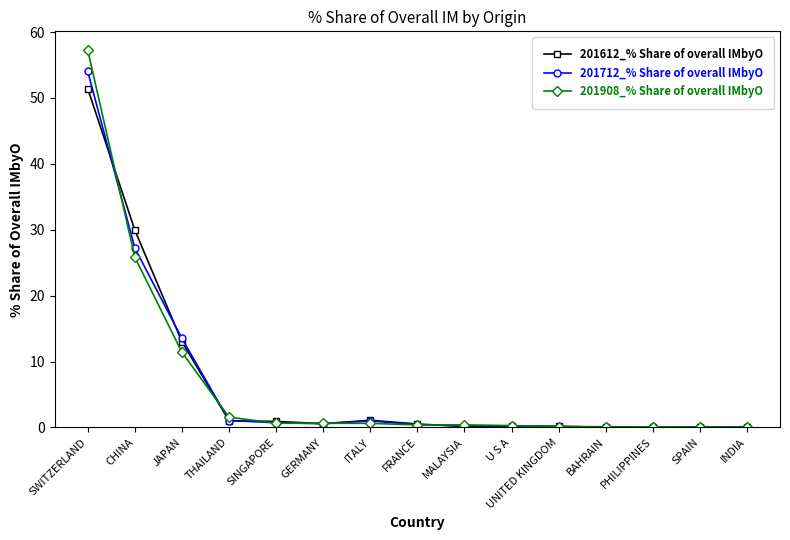

True or false: 201612_% Share of overall IMbyO has more than 0 points higher than both neighbors.

True